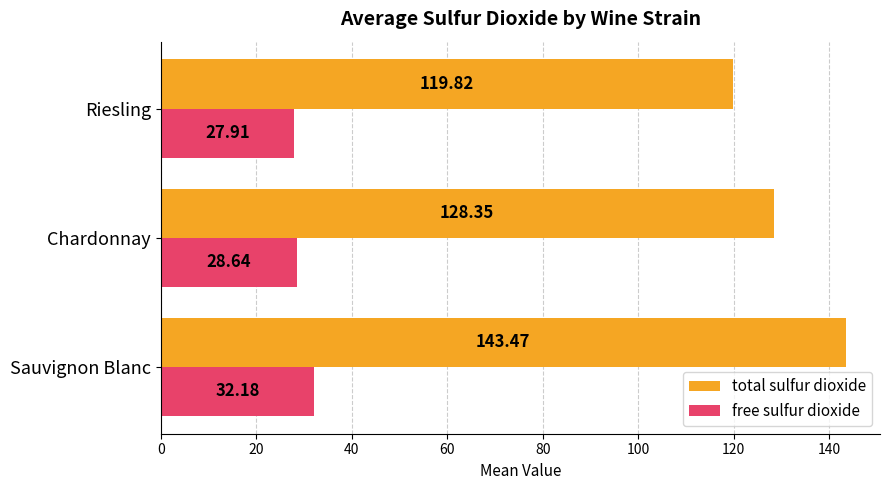

What is the sum of all free sulfur dioxide values?

88.7